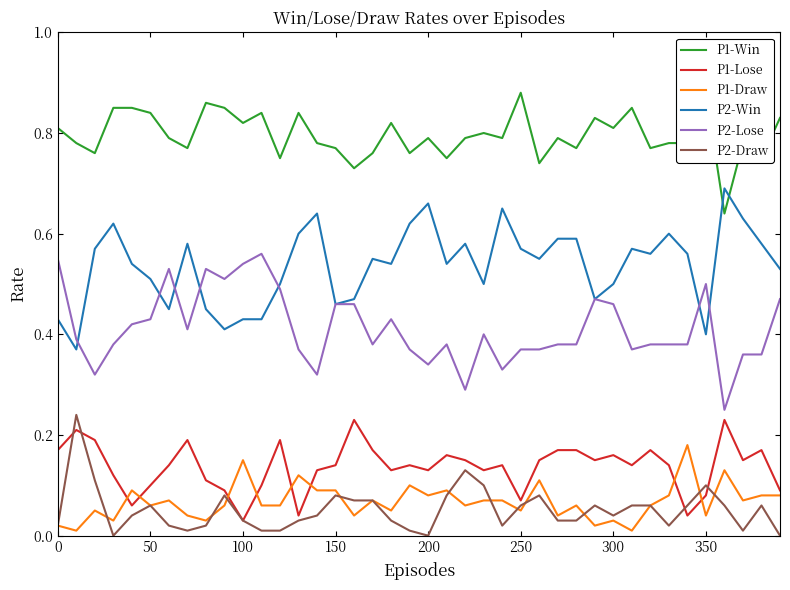

What is the average value of the P2-Lose series?

0.4